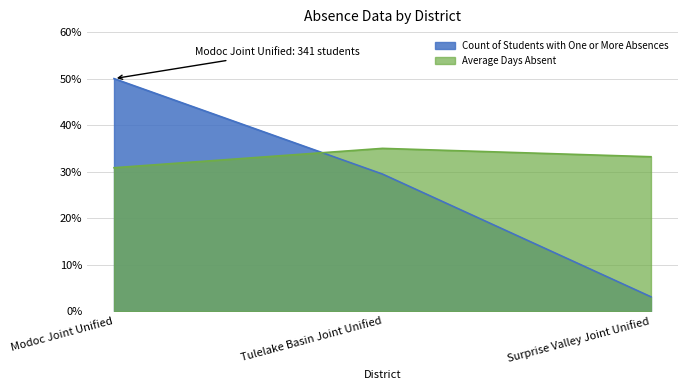

What position from the left is Surprise Valley Joint Unified?

3